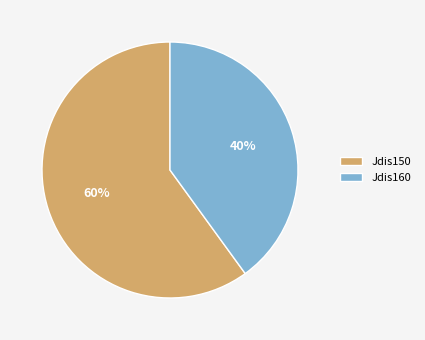

How many segments does this pie chart have?

2